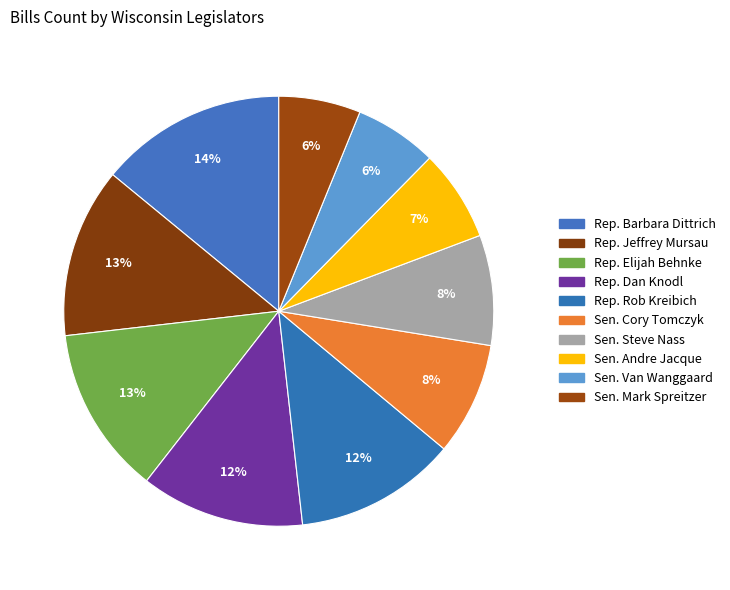

Is Sen. Steve Nass the majority of the pie?

No